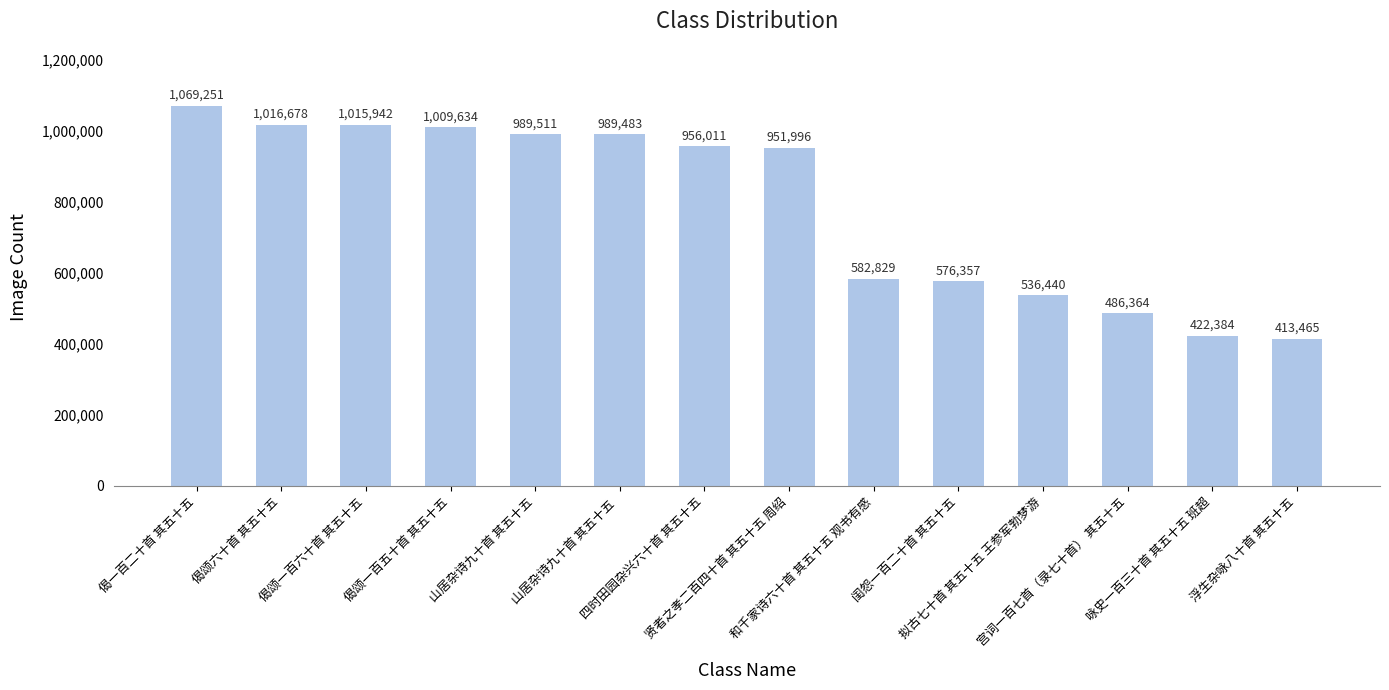

Which category has the highest value across all series?

偈一百二十首 其五十五